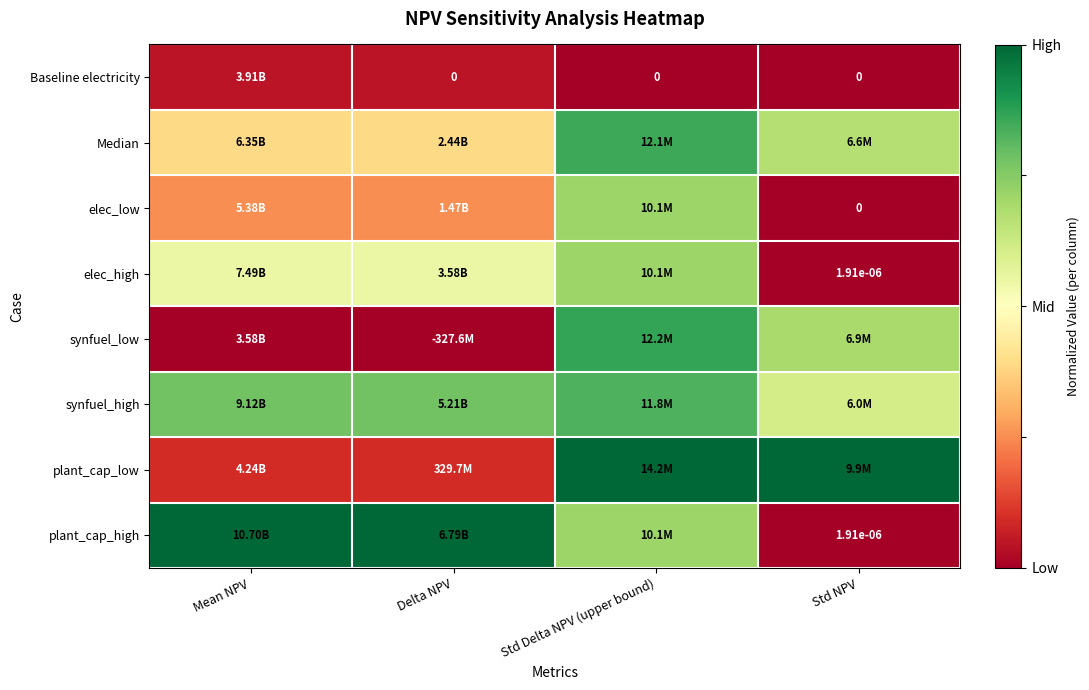

Which series has the largest range (max minus min)?

plant_cap_high